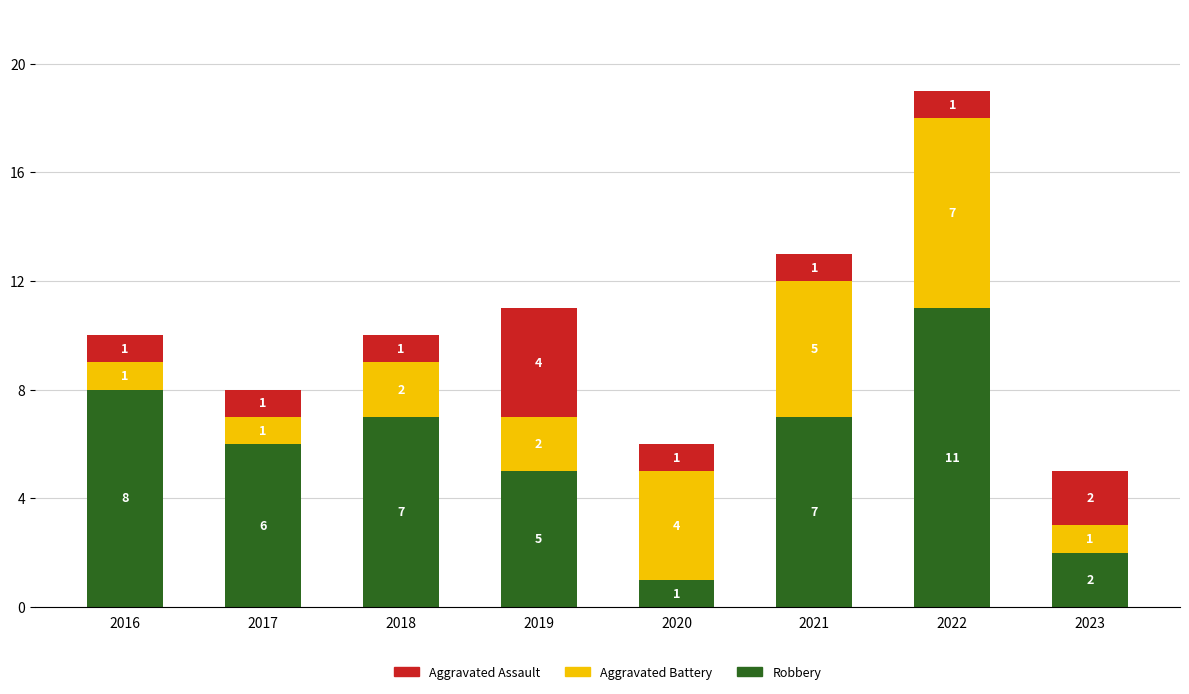

Which category has the highest value in the Robbery series?

2022